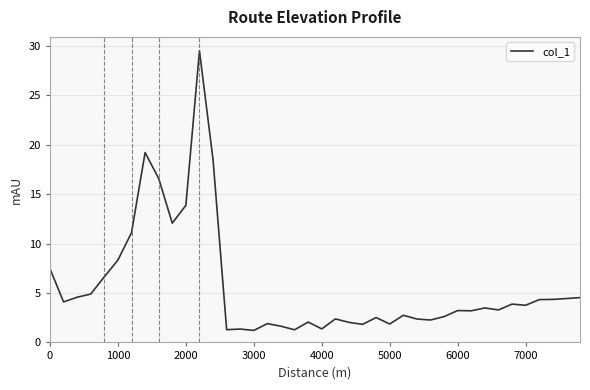

What is the smallest value displayed?

1.2